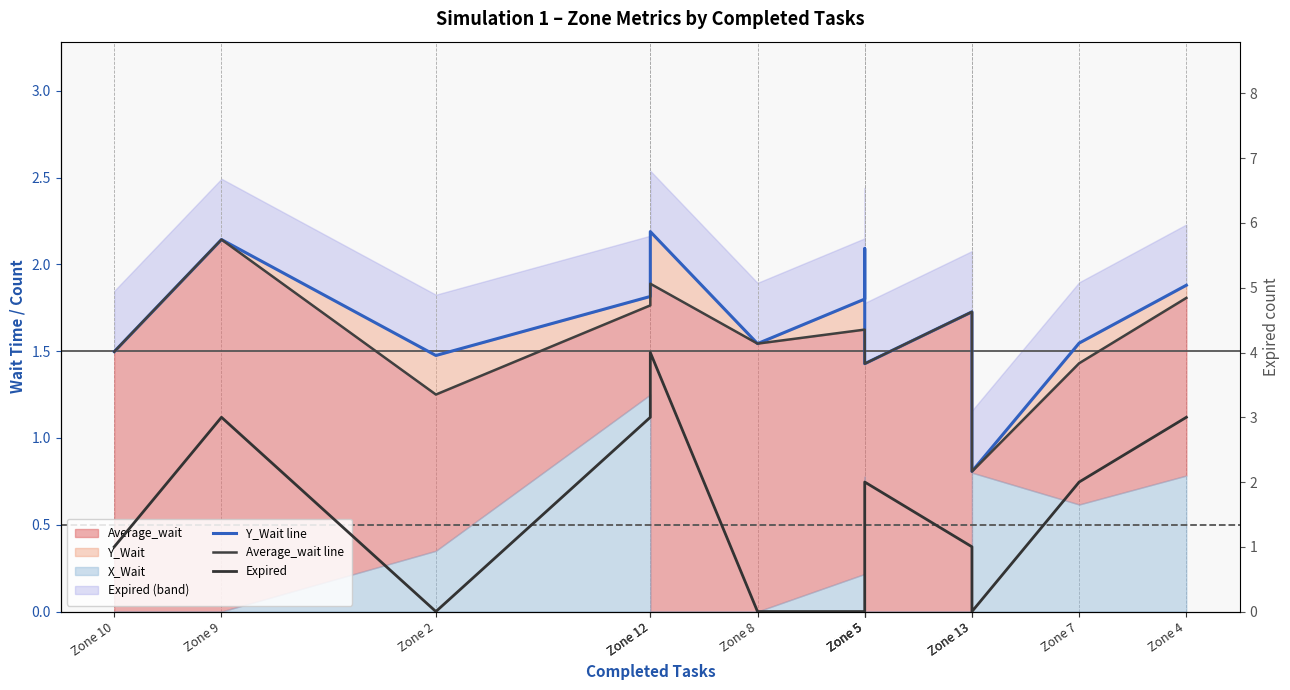

Reading left to right, transcribe all the data shown in this chart.

Y_Wait line: 1.5	2.1	1.5	1.8	2.2	1.5	1.8	2.1	1.4	1.7	0.8	1.5	1.9
Average_wait line: 1.5	2.1	1.2	1.8	1.9	1.5	1.6	1.5	1.4	1.7	0.8	1.4	1.8
Expired: 1.0	3.0	0.0	3.0	4.0	0.0	0.0	2.0	2.0	1.0	0.0	2.0	3.0